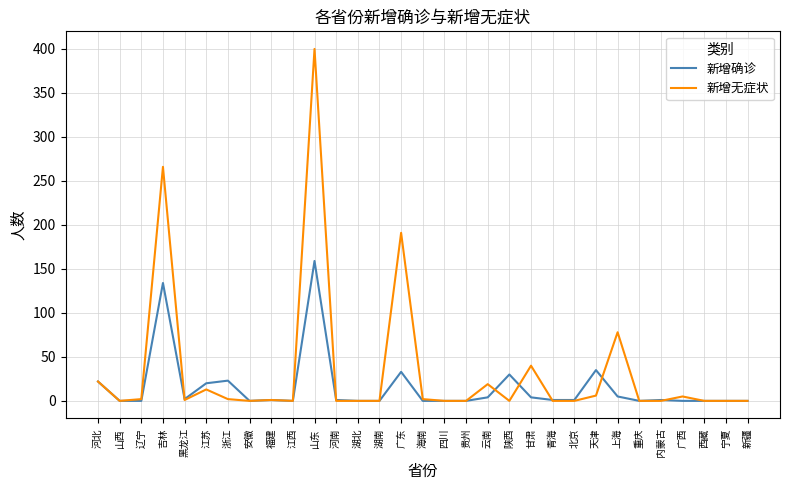

What is the highest value of the 新增确诊 series?

159